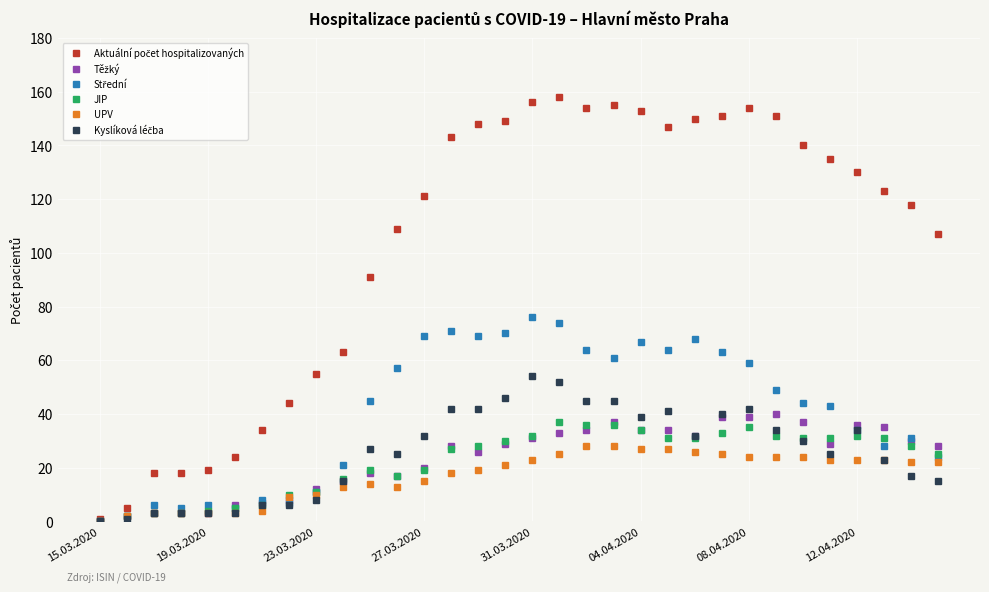

What is the maximum value shown in the chart?

158